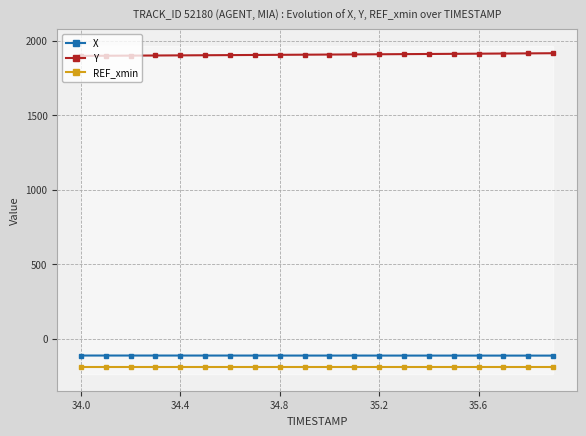

How many categories are shown in the chart?

20